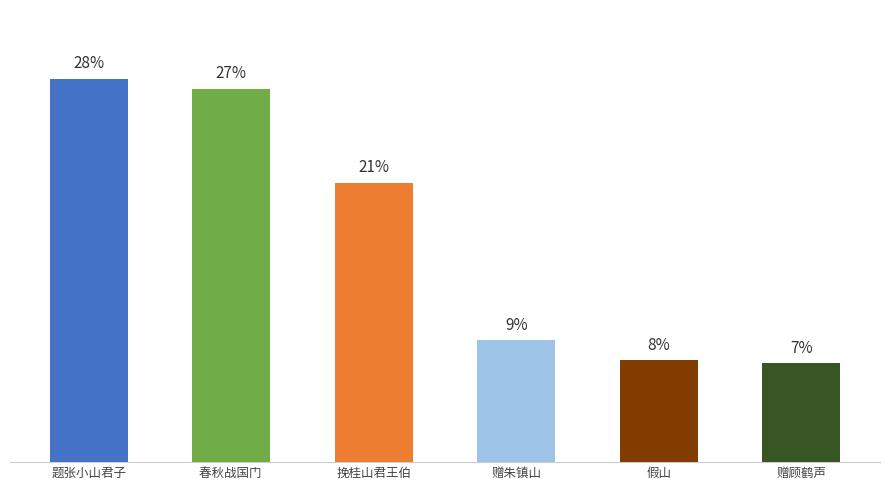

Does the chart contain any negative values?

No